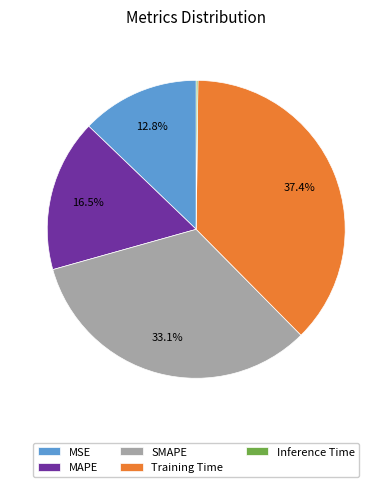

What is the largest slice in the pie chart?

Training Time